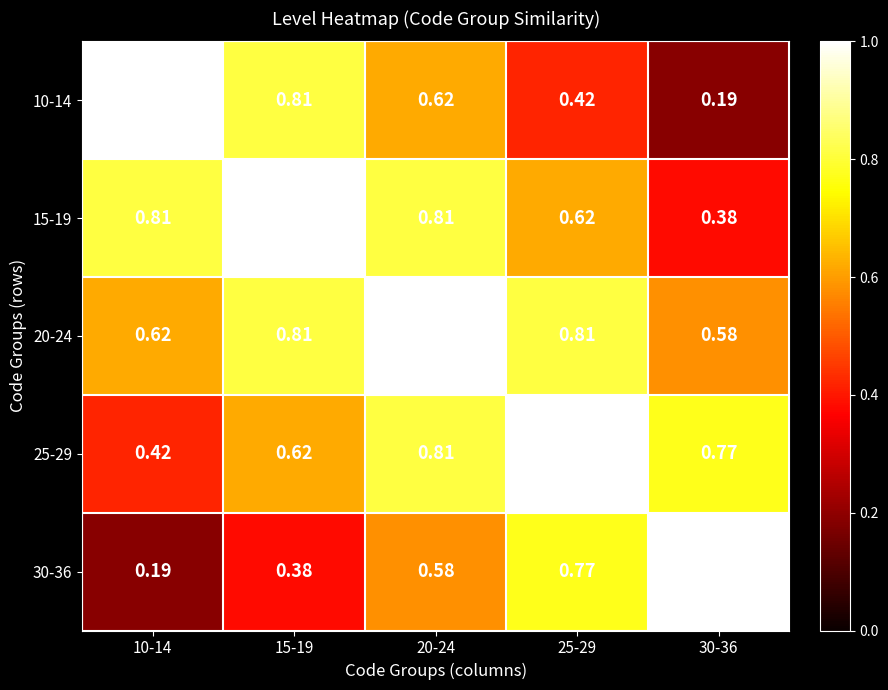

How many data points does each series have?

5